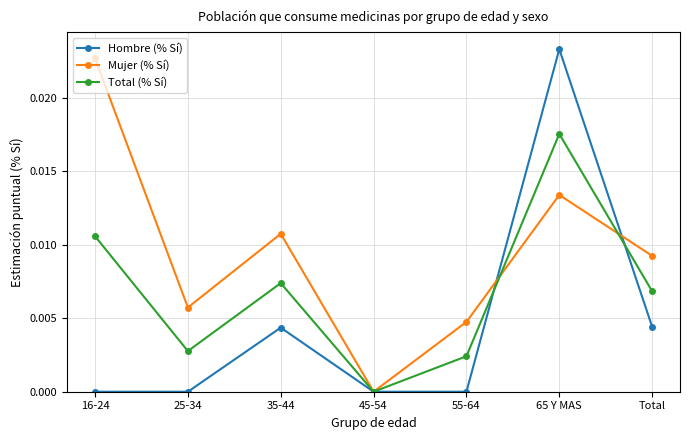

How many lines are shown in the chart?

3